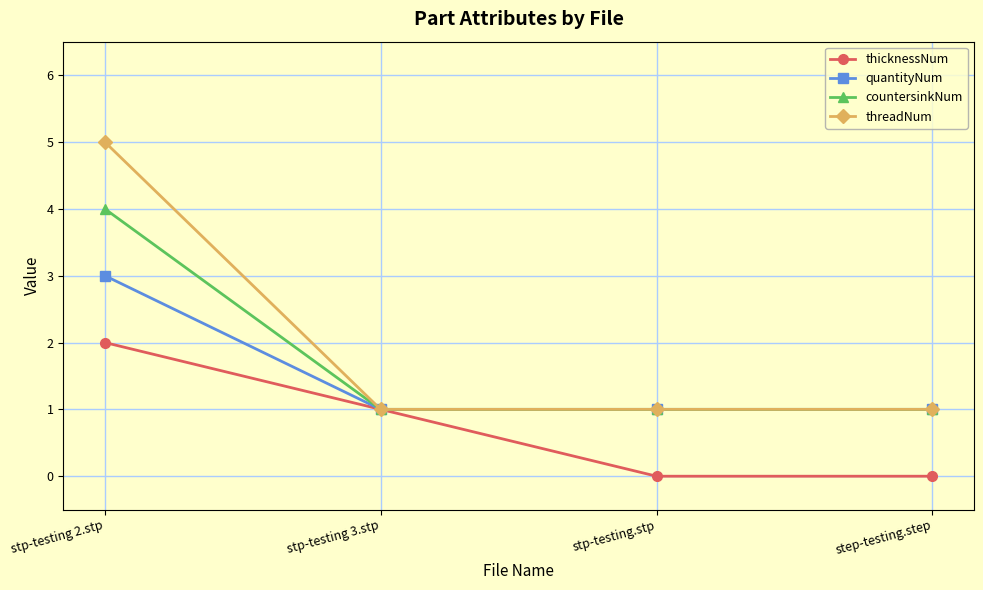

True or false: countersinkNum has more than 1 interior local peaks.

False